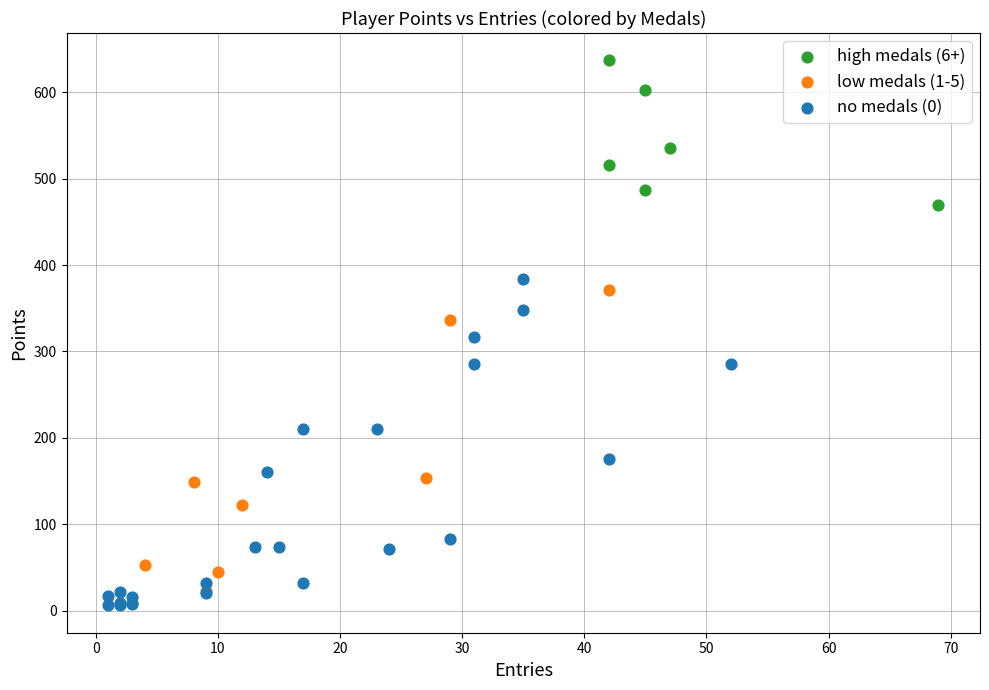

Which series has the widest spread of Y values?

no medals (0)